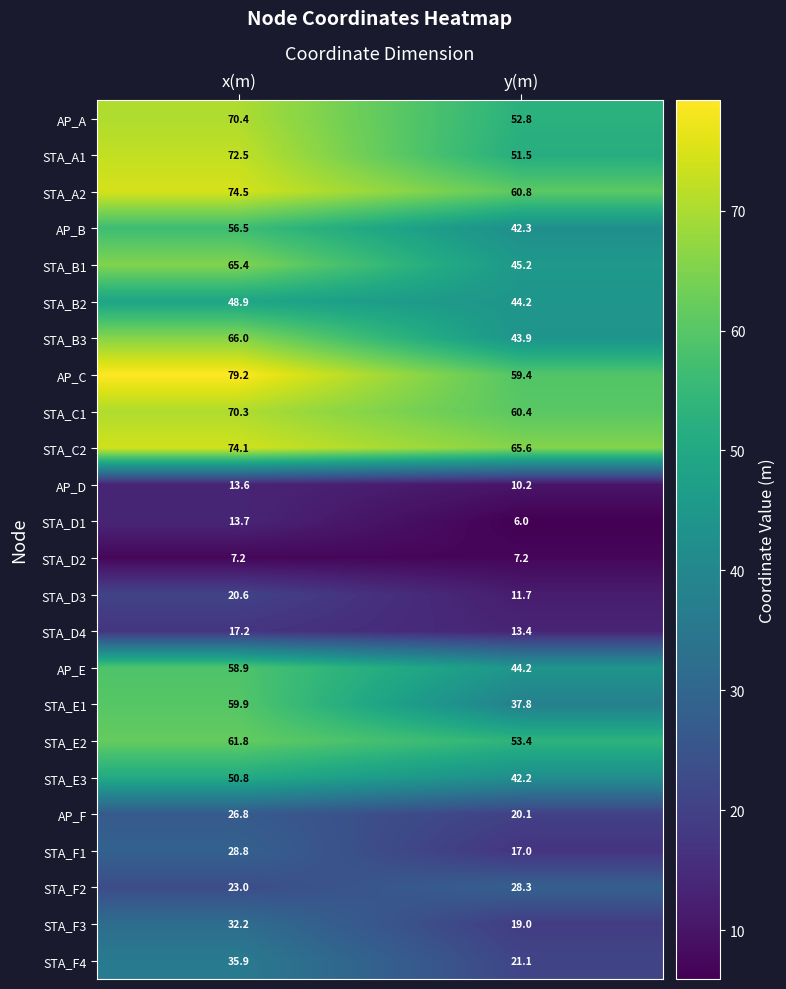

Is it true that AP_F equals 26.8 at x(m)?

True